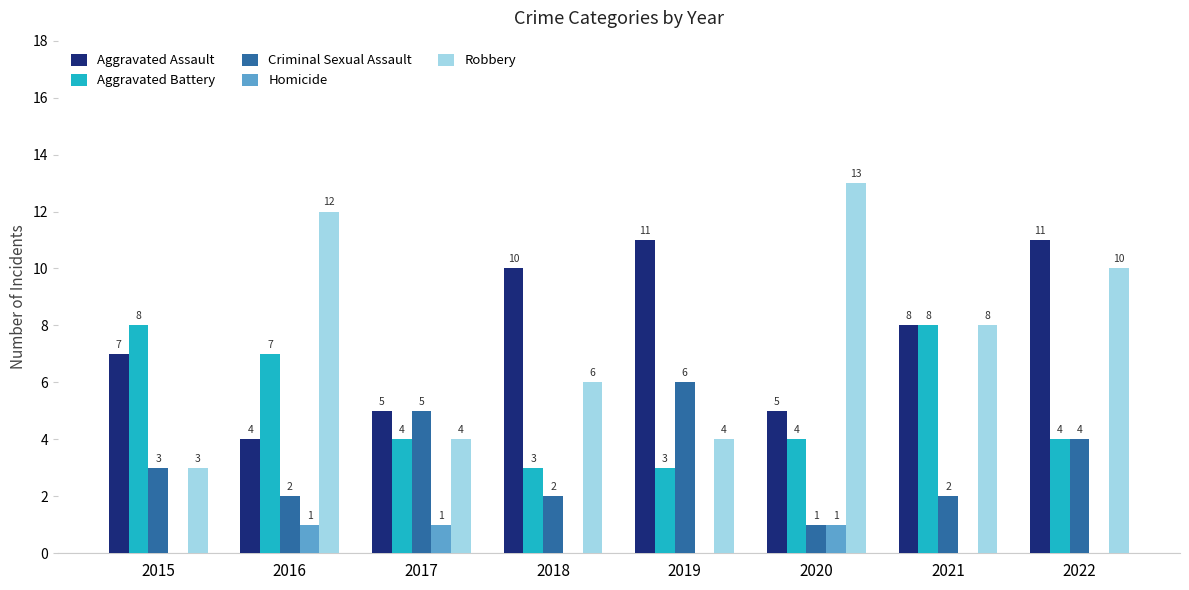

Which category has the highest value across all series?

2020